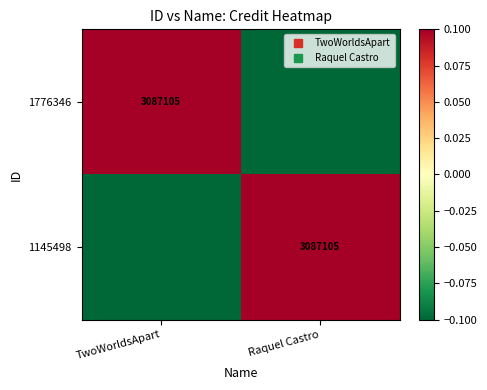

Which series changed the most between TwoWorldsApart and Raquel Castro?

1776346